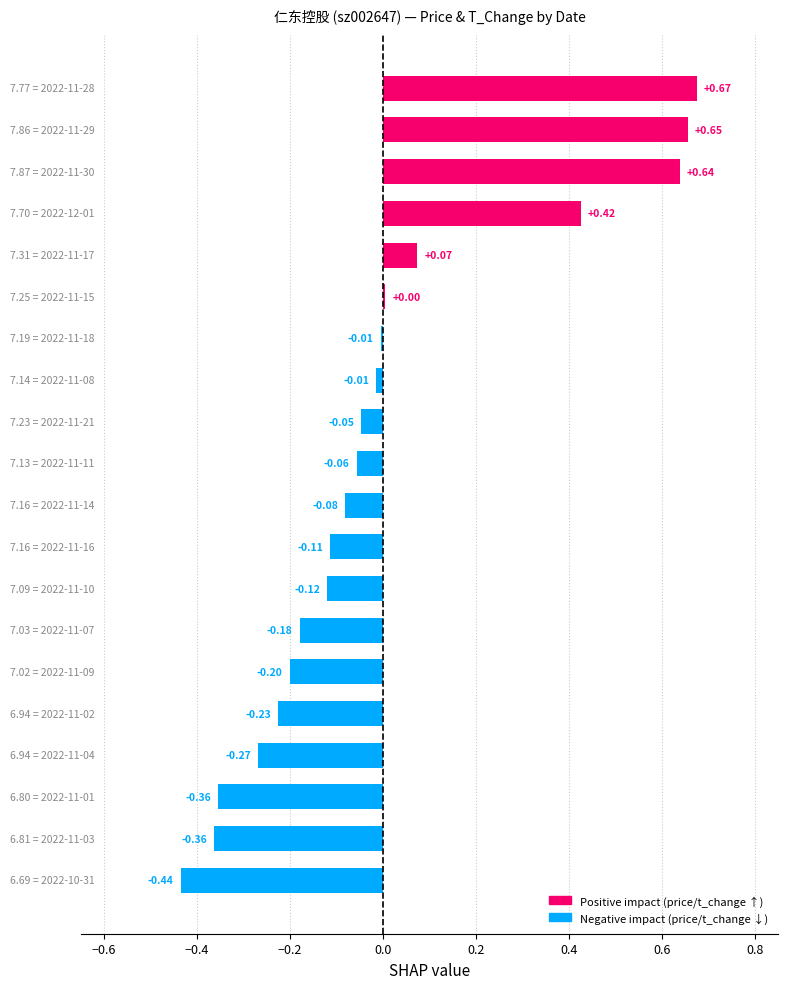

What is the difference between the maximum and minimum values?

1.1